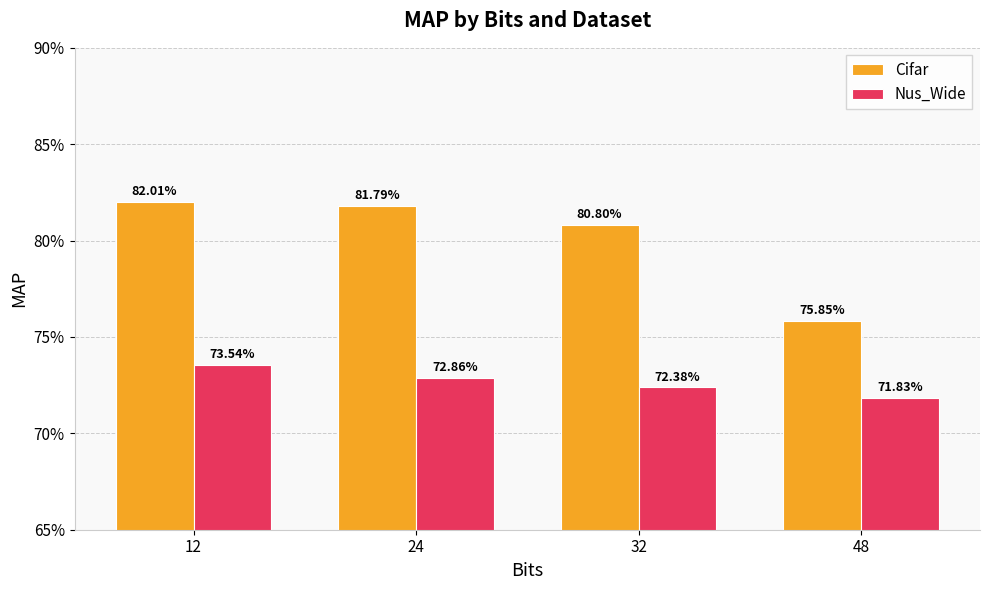

Are the bars horizontal?

No